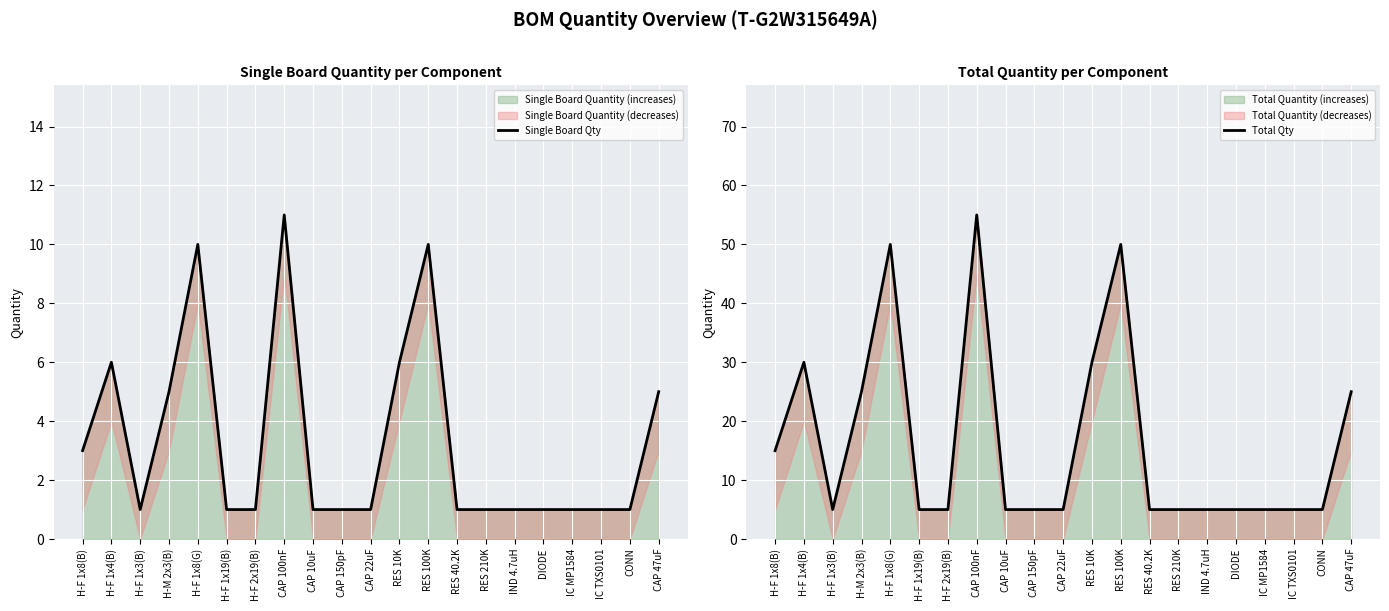

At CAP 10uF, list the series in order from largest to smallest.

Total Qty, Single Board Qty